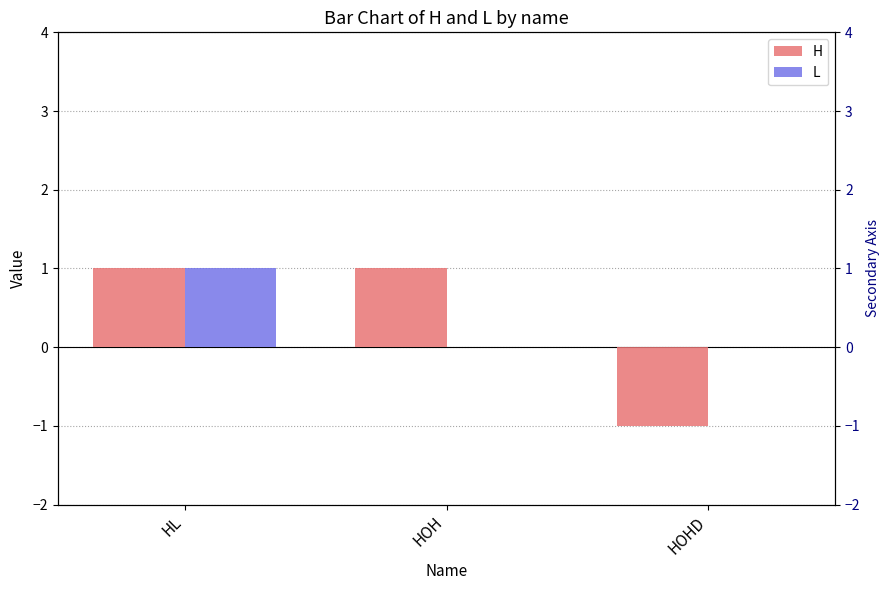

How many bars are there in each group?

2